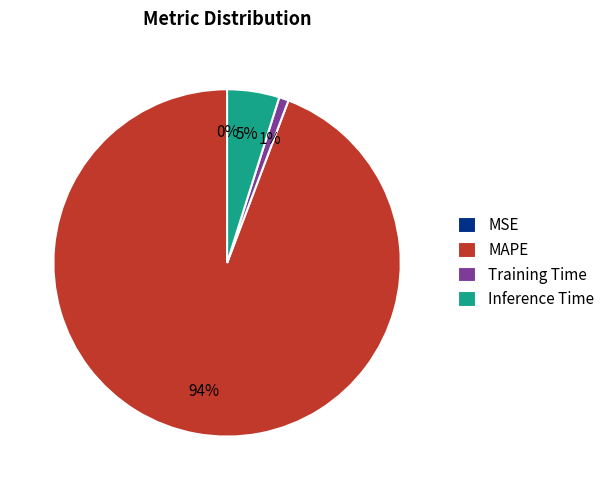

Is there a majority slice in this chart?

Yes